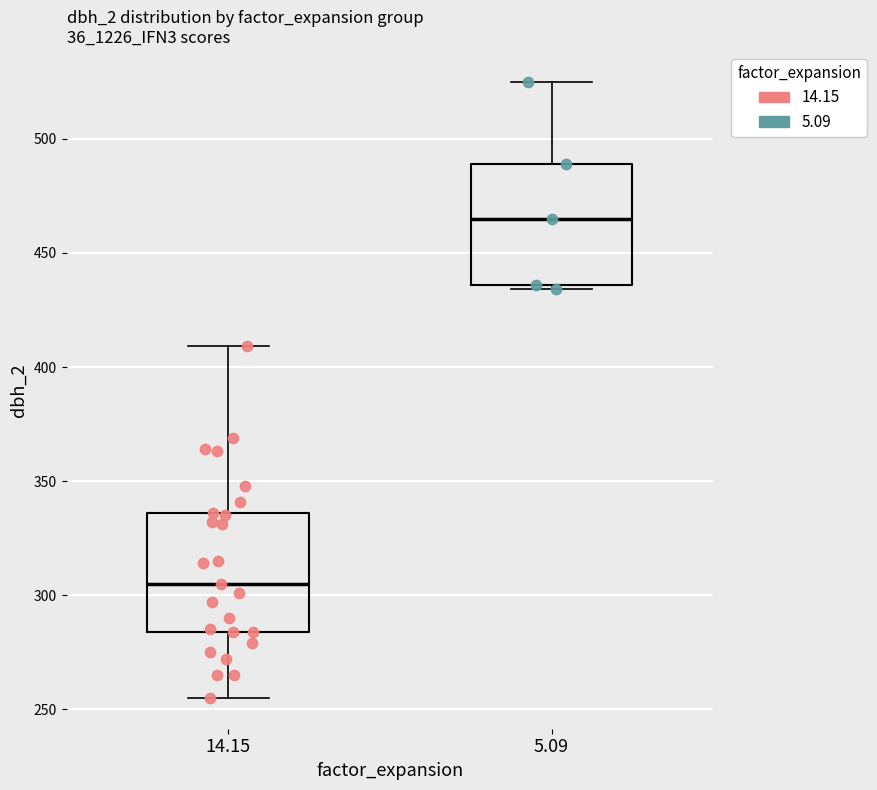

Reading left to right, read every box against the y-axis: the position of its median line, the range the box covers, and the ends of its whiskers. The values are not printed on the chart, so give them approximately, as read against the axis.

14.15: median 305, box 285 to 335, whiskers 255 to 410
5.09: median 465, box 435 to 490, whiskers 435 (just below the box's lower edge) to 525